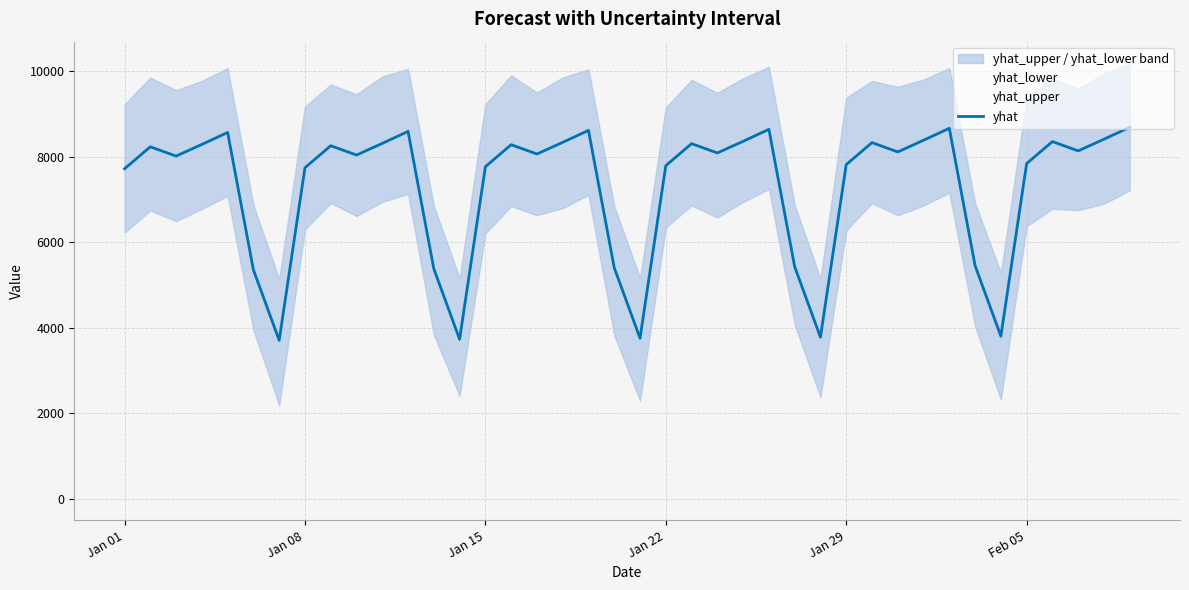

Is this an area chart (filled region under the line)?

No